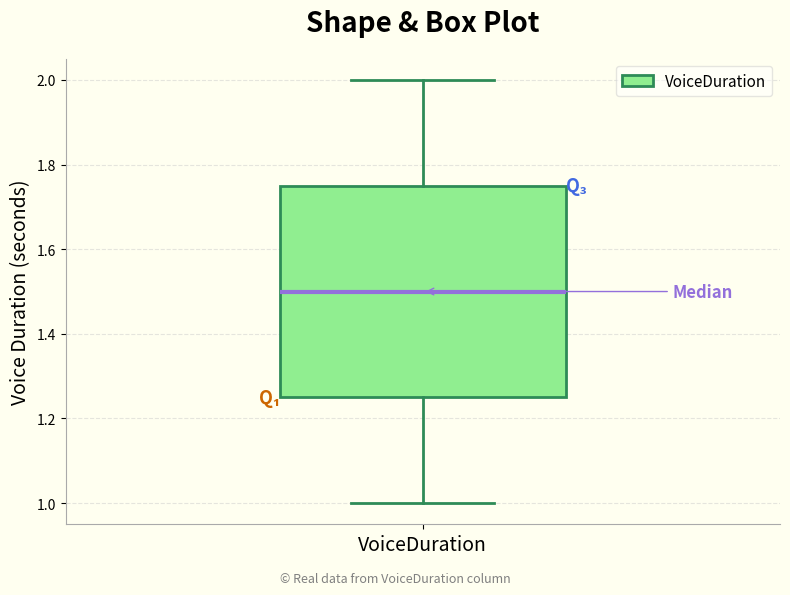

Where does the upper whisker of the box for VoiceDuration end on the y-axis? The values are not printed on the chart, so give them approximately, as read against the axis.

2.00